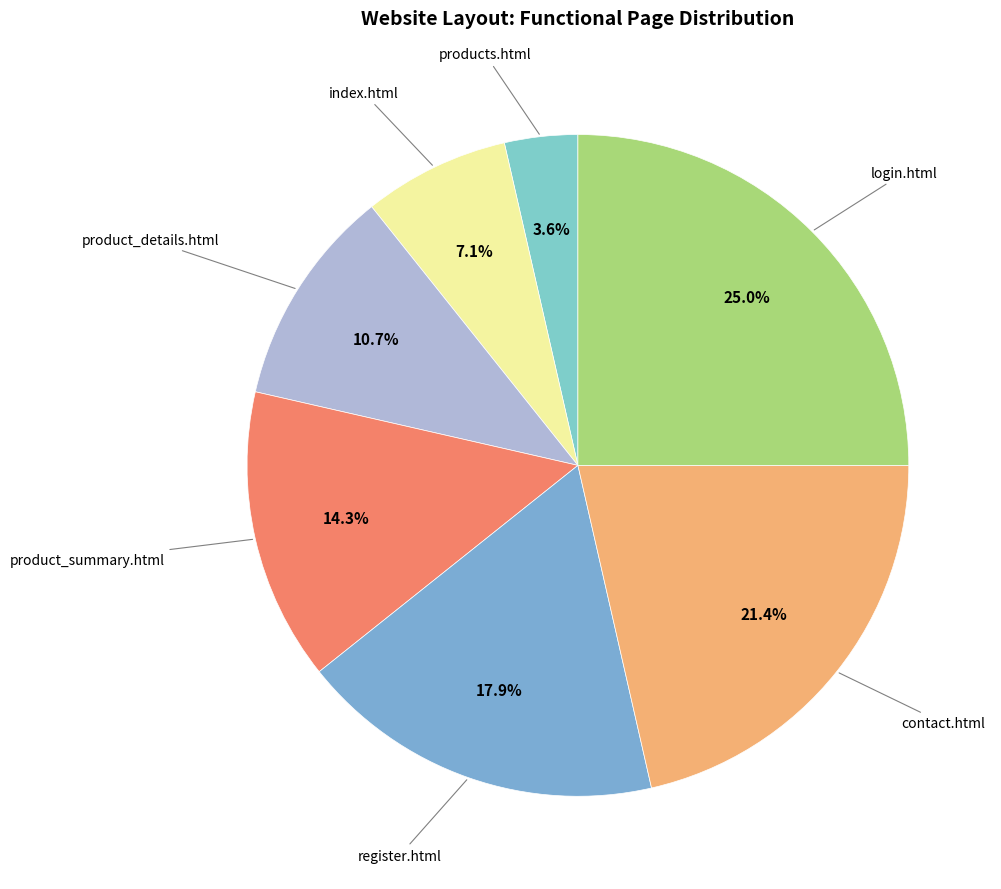

How many slices are in this pie chart?

7